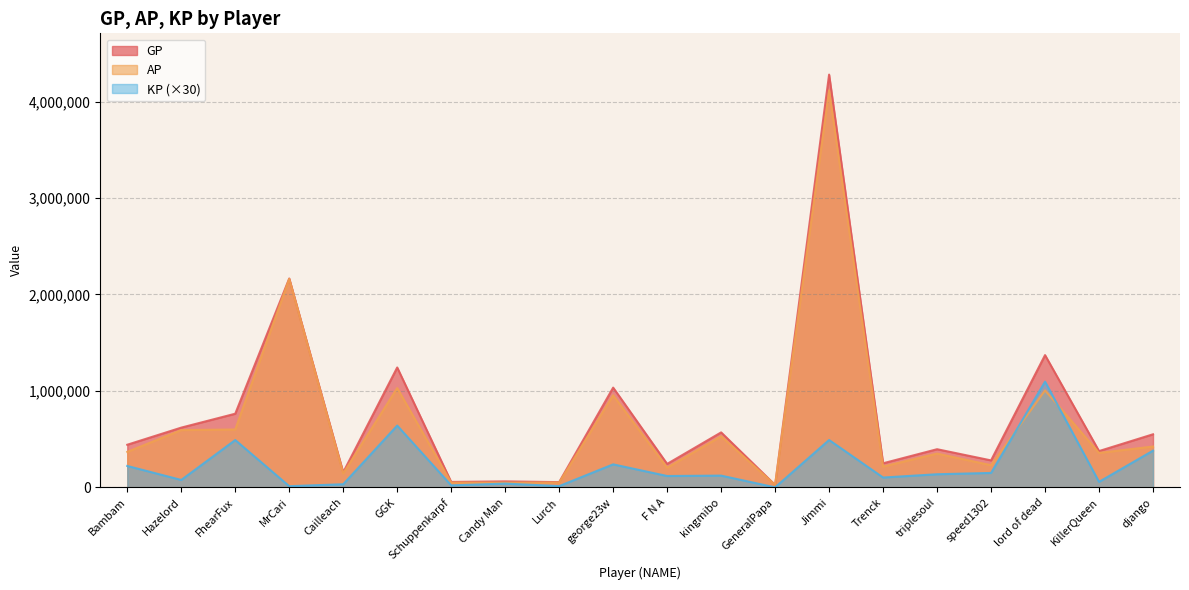

How many data points in KP are less than 121624?

10